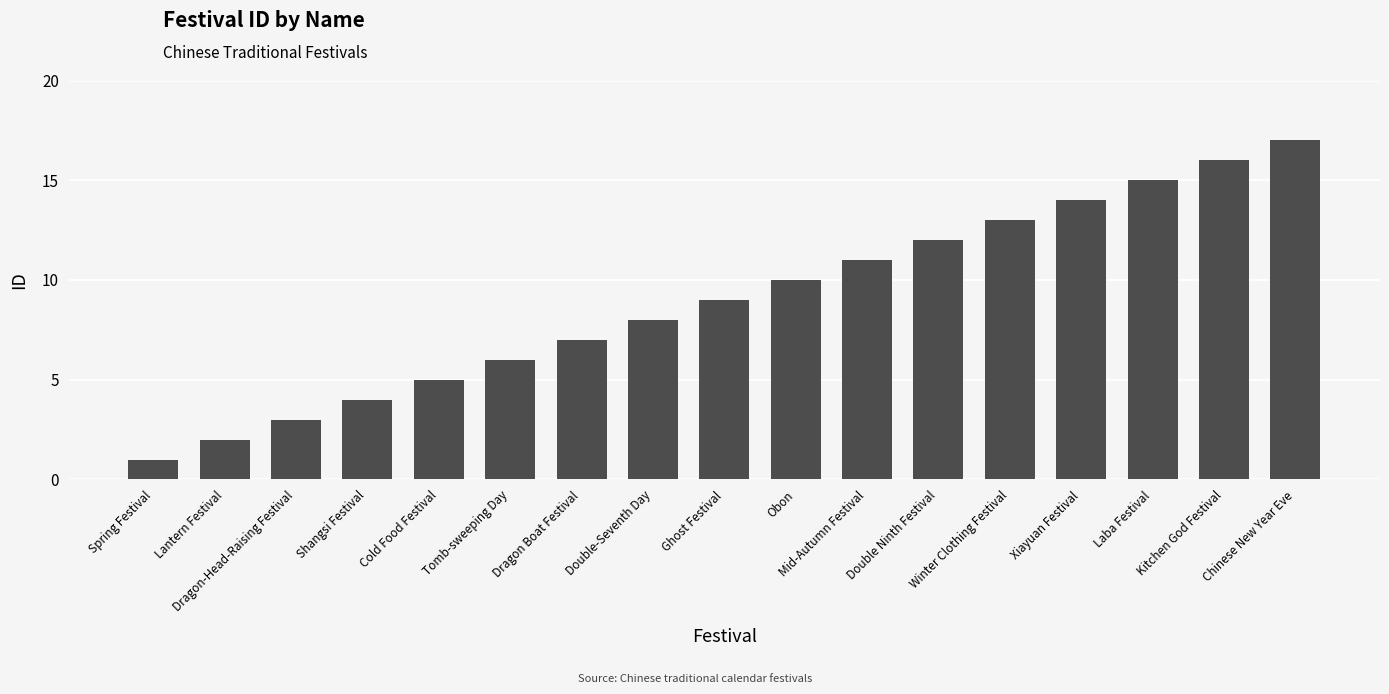

What value does the data have at Chinese New Year Eve?

17